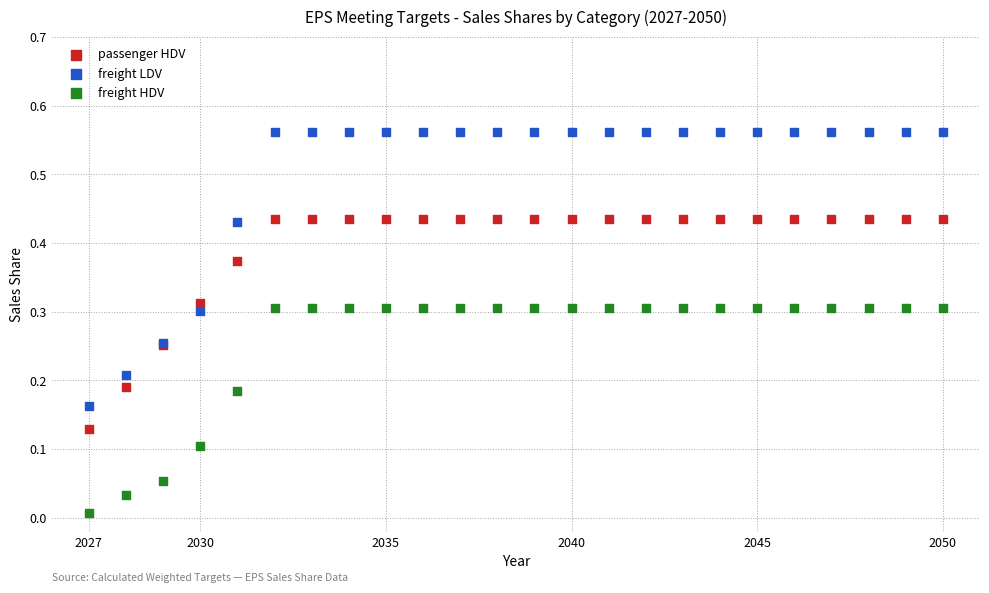

Which series reaches the minimum Y coordinate?

freight HDV